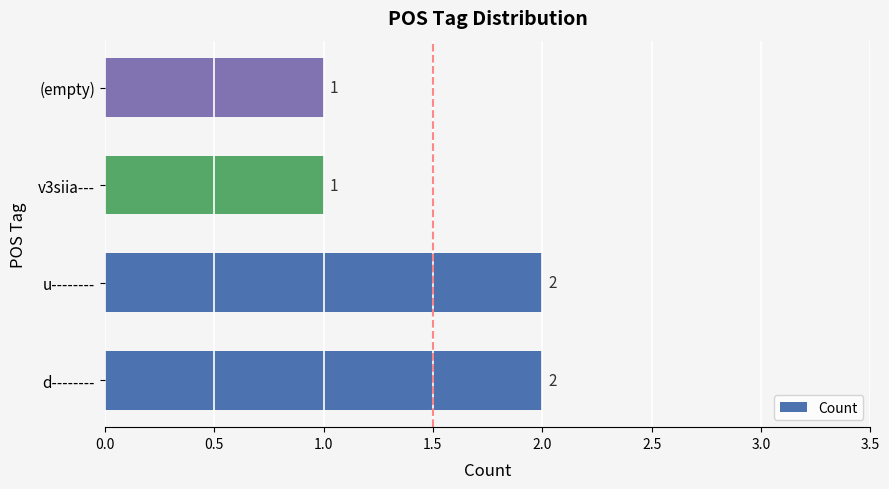

Count the values in the range 1 to 2.

4